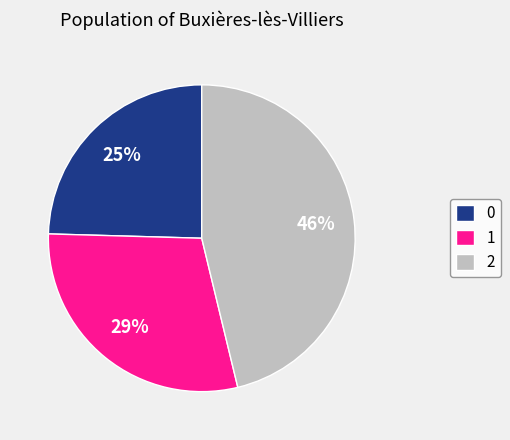

Rank the categories by value from highest to lowest.

2, 1, 0